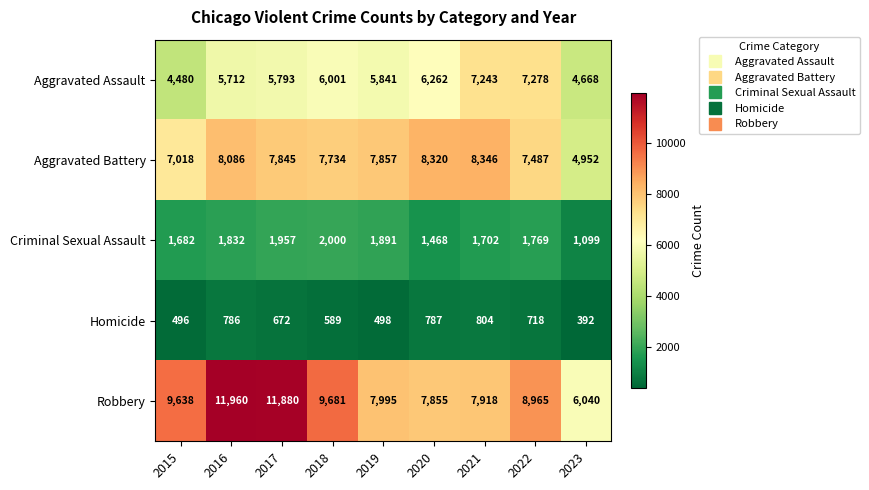

How many categories are shown in the chart?

9